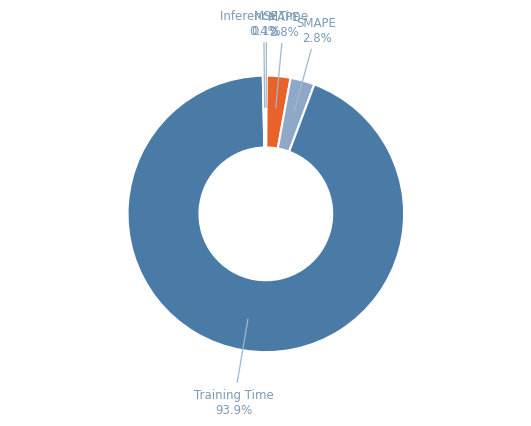

Is there any slice that represents more than half of the pie?

Yes